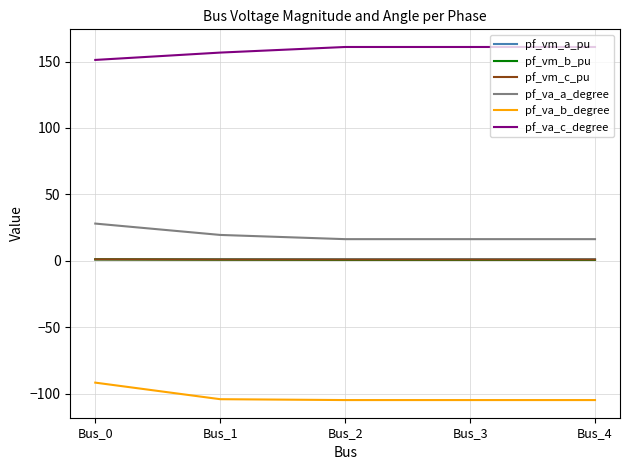

What is the minimum value shown in the chart?

-104.9